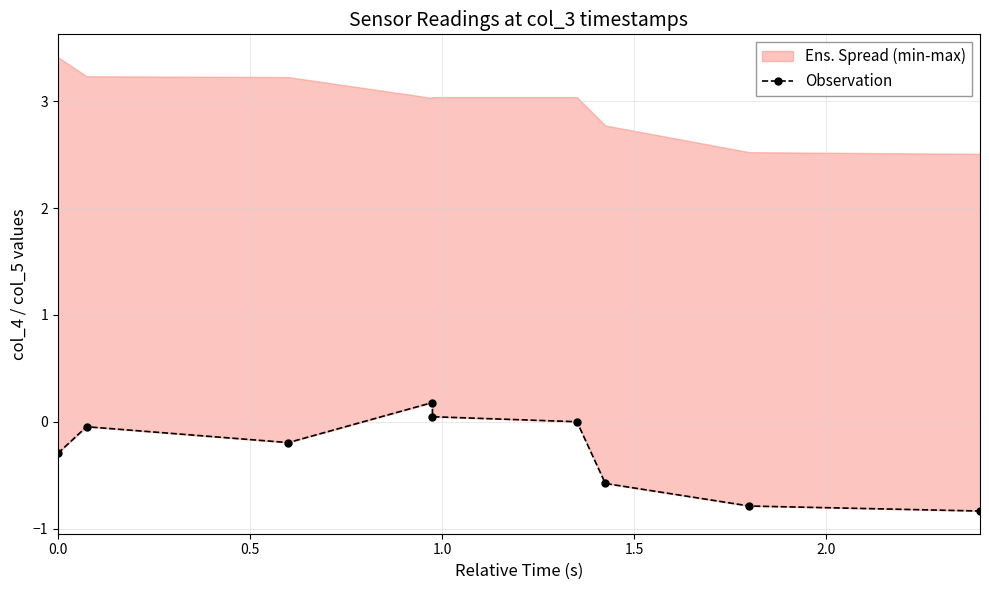

What is the smallest value displayed?

-0.8